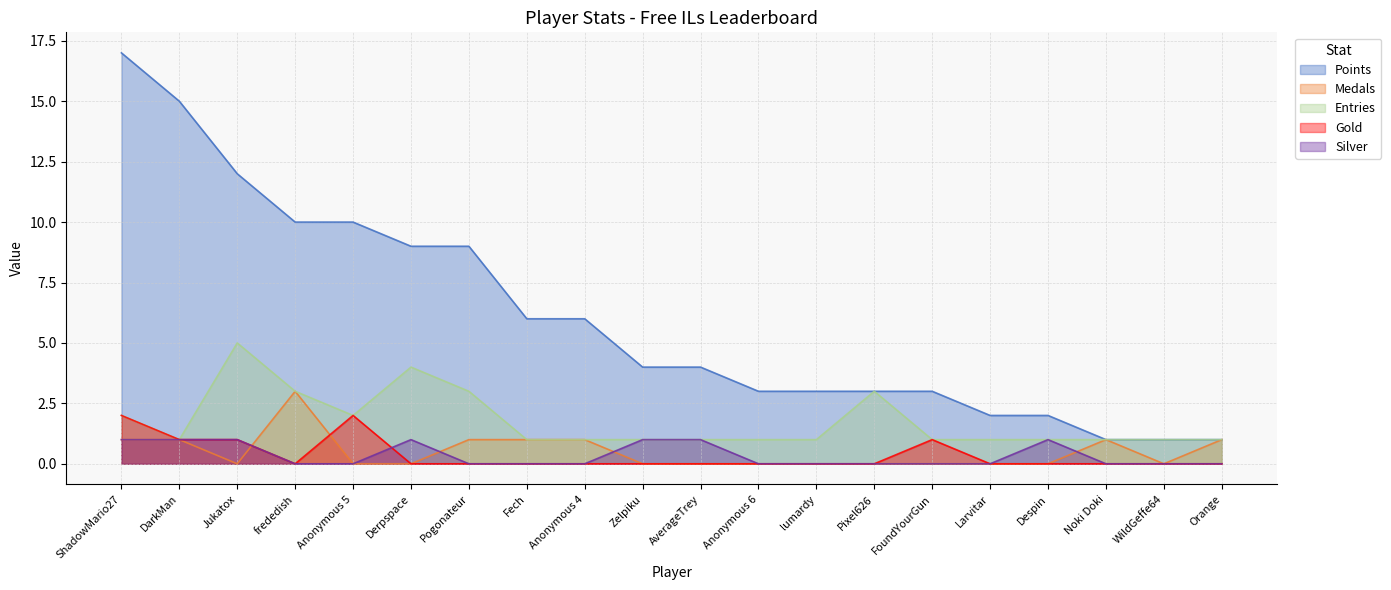

How many lines are shown in the chart?

5